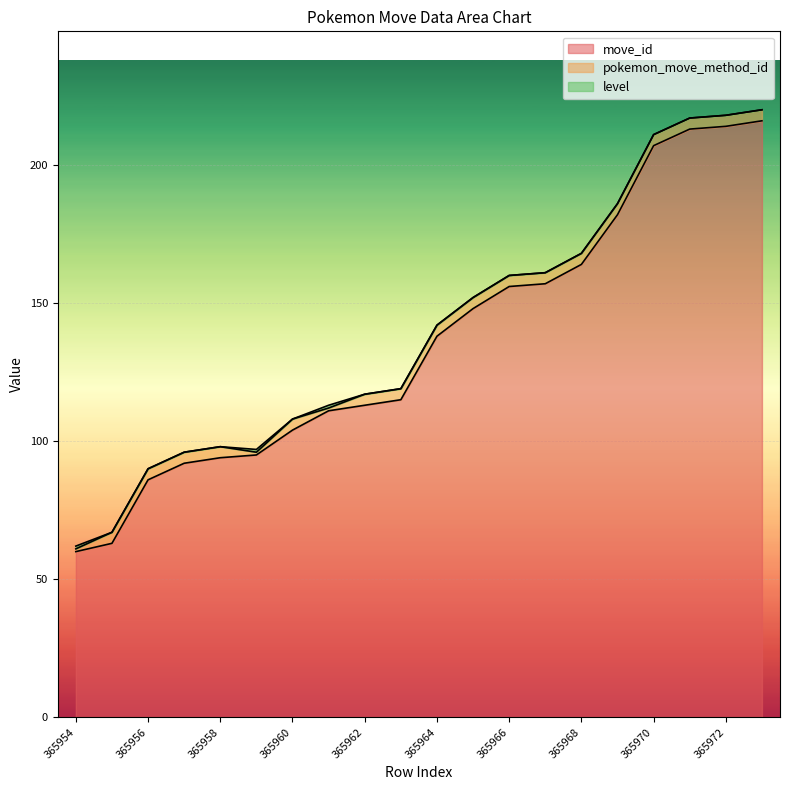

What are all the series names shown in the legend?

move_id, pokemon_move_method_id, level